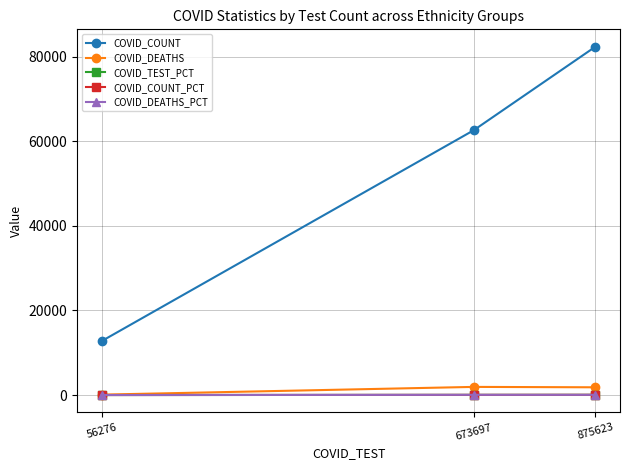

Which series changed the most between 56276 and 875623?

COVID_COUNT